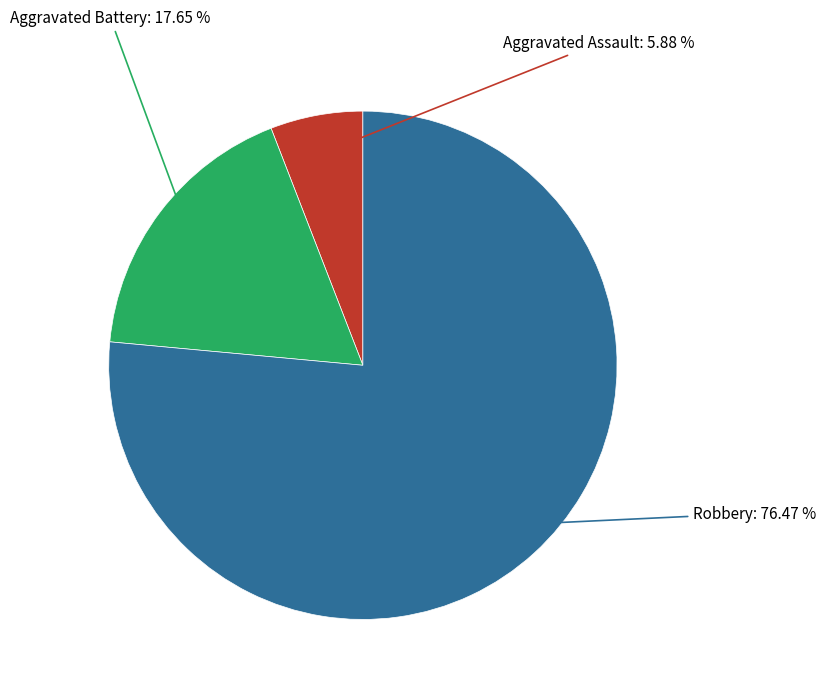

Which has a higher value, Aggravated Assault or Aggravated Battery?

Aggravated Battery